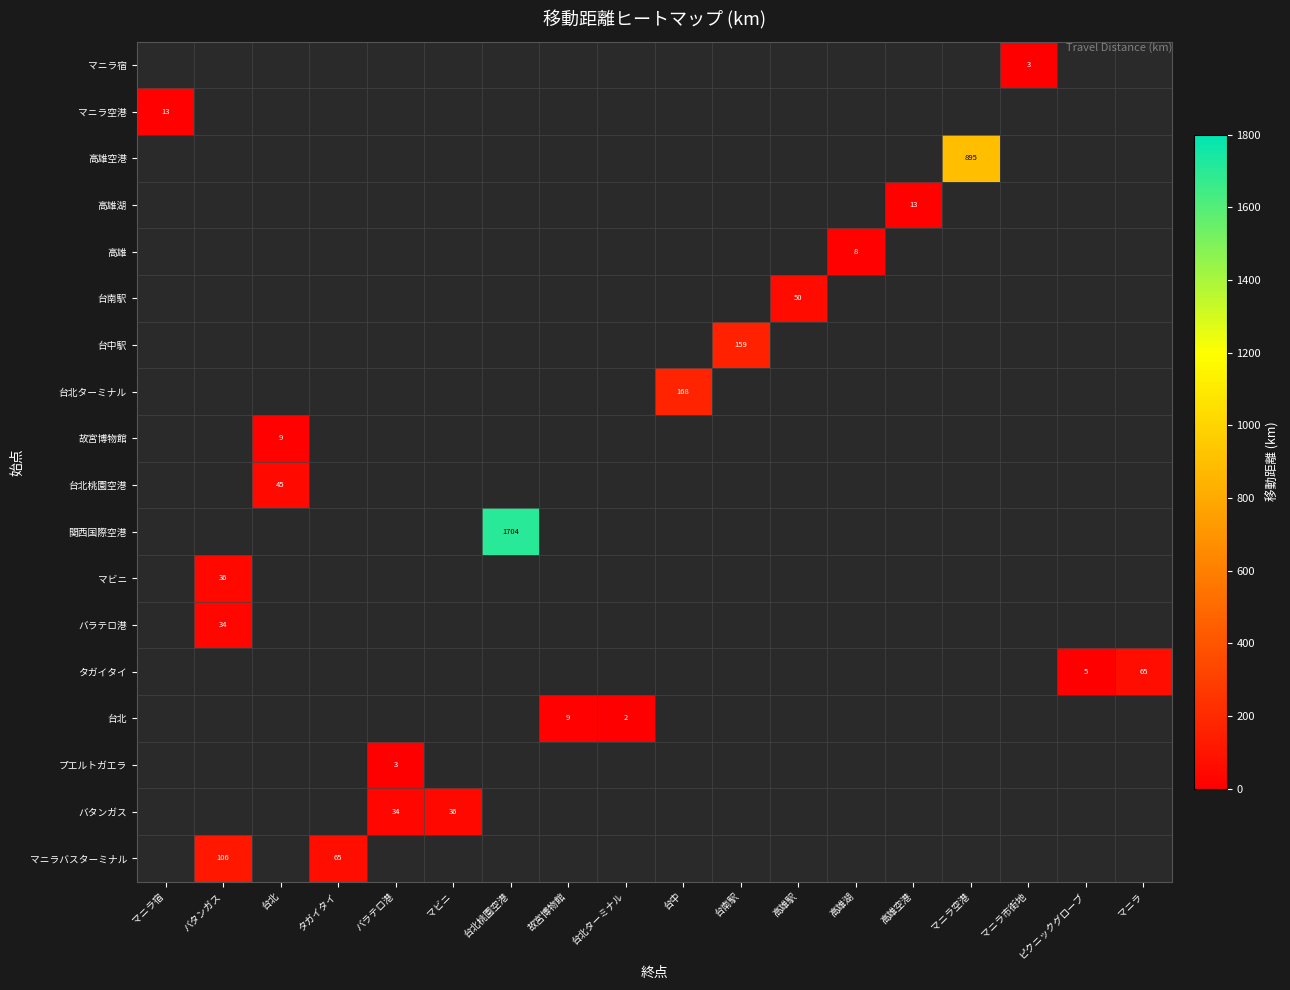

Which series has the widest spread of values?

マニラ空港